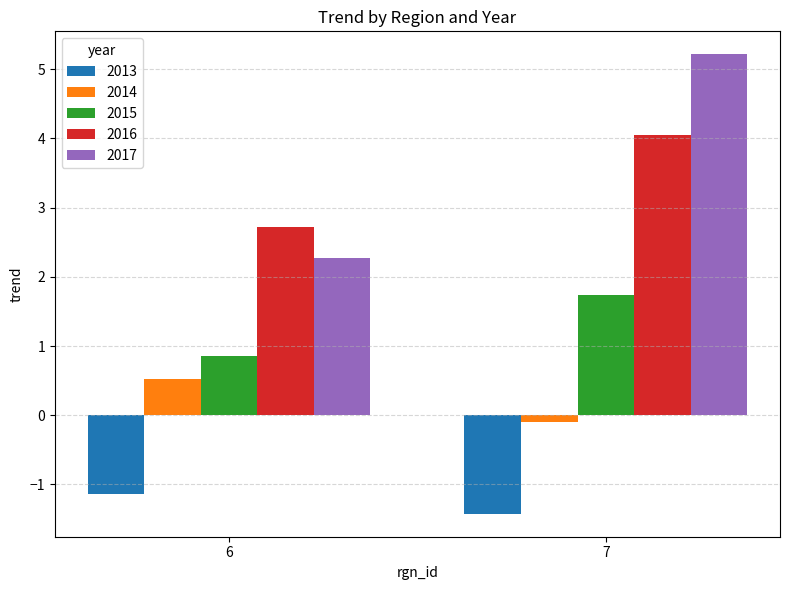

What is the average value of the 2014 series?

0.2